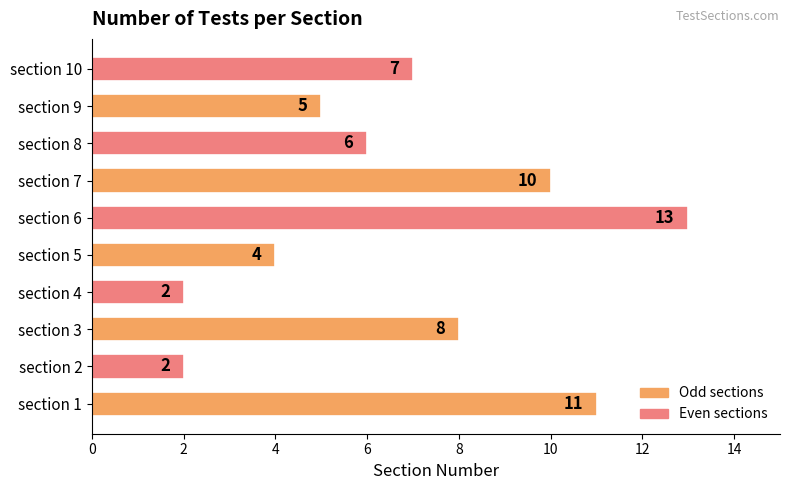

Is it true that the value at section 10 is 3?

False